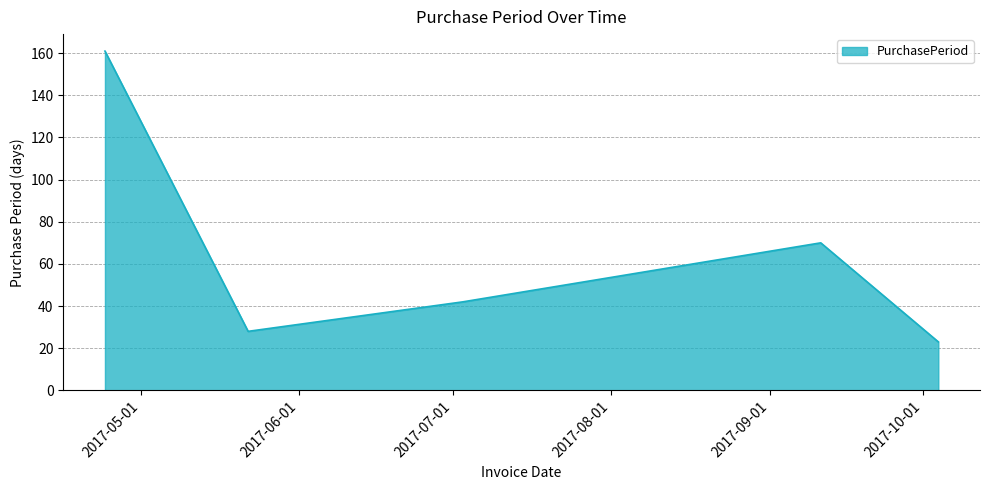

How many categories are shown in the chart?

5